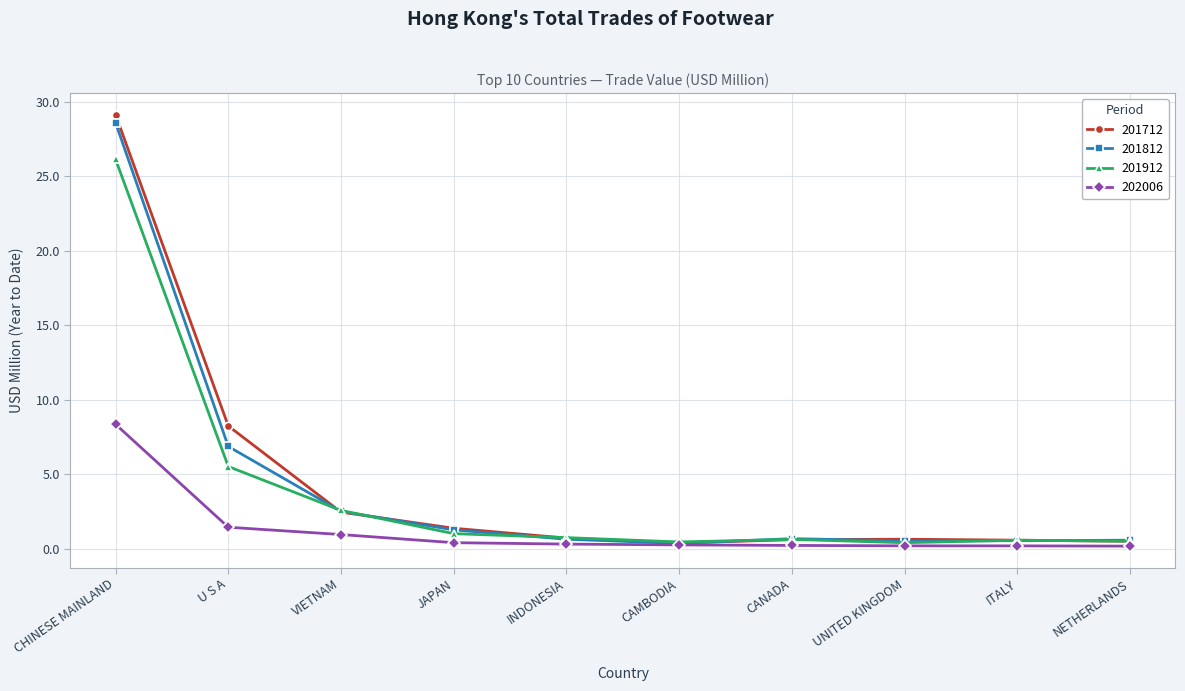

The 201912 series shows 26.1 at CHINESE MAINLAND. True or false?

True